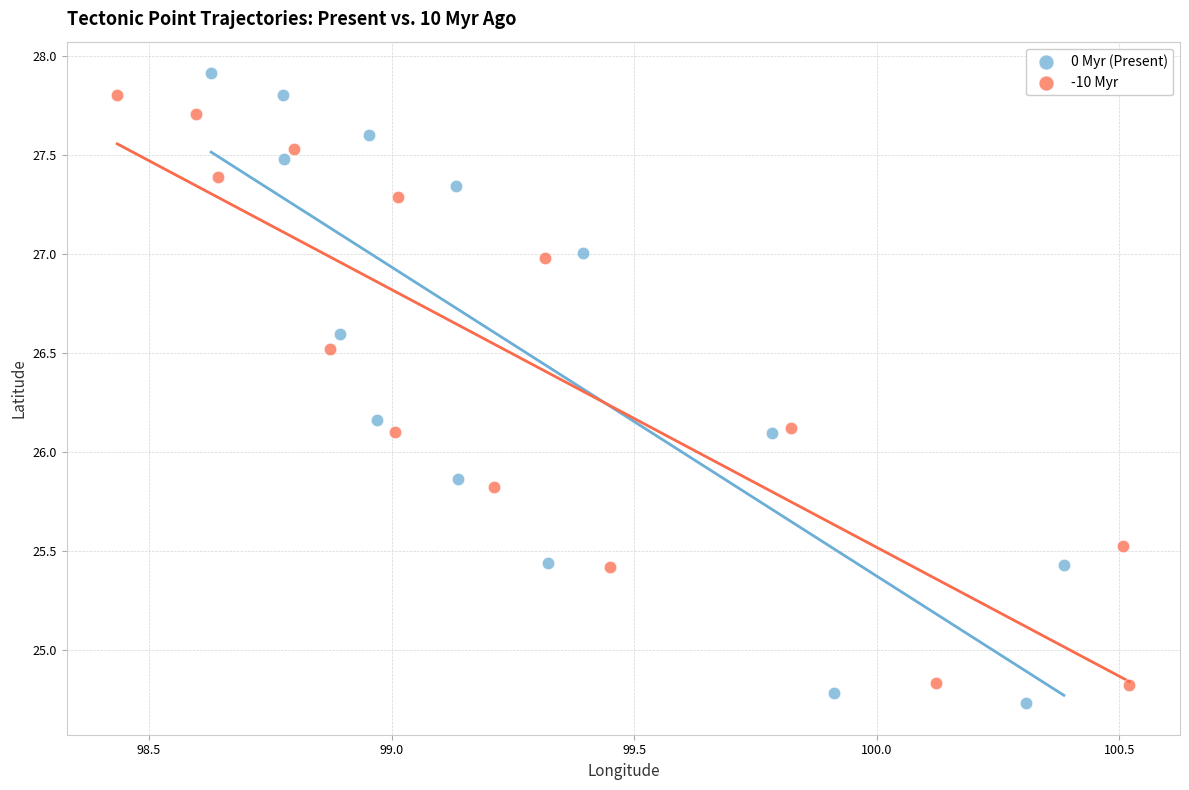

Which series has the widest spread of Y values?

0 Myr (Present)